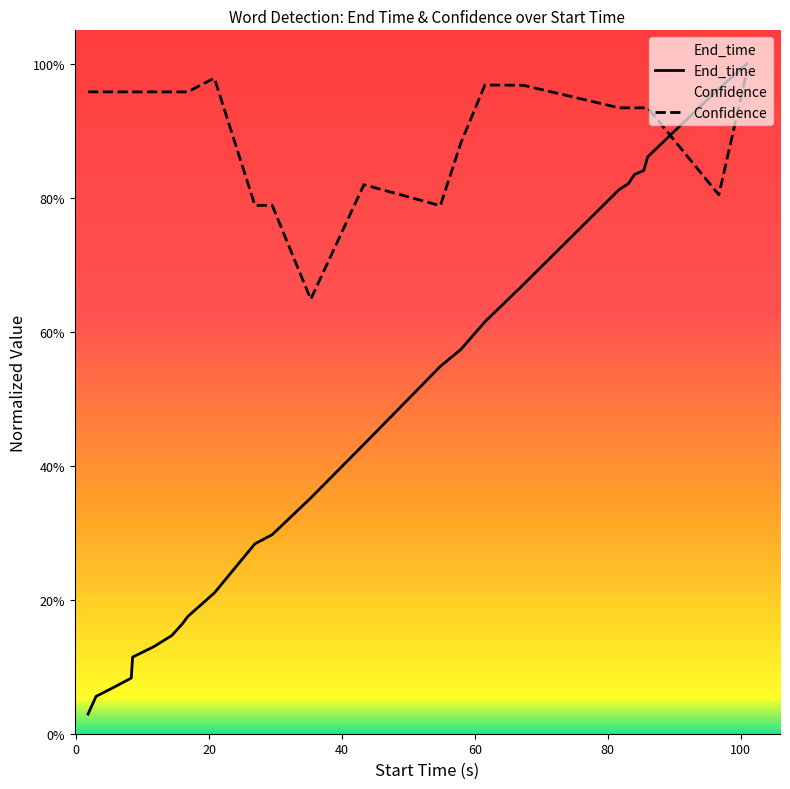

What is the value of the End_time point at the 17th from the left?

0.6